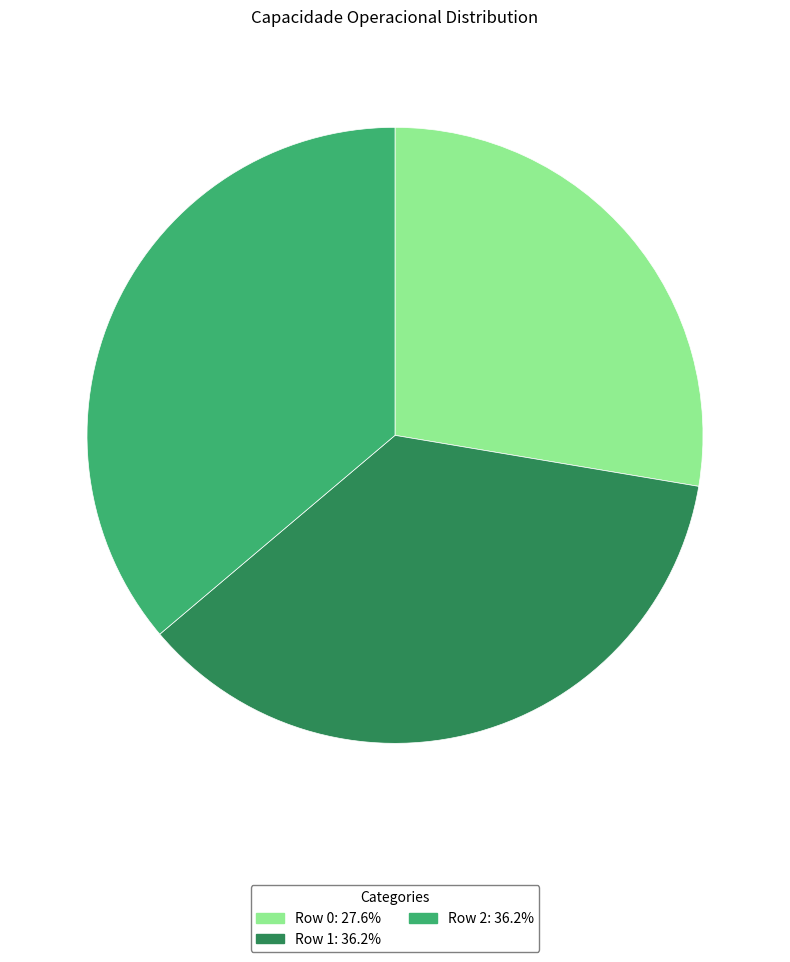

Is Row 0 the majority of the pie?

No